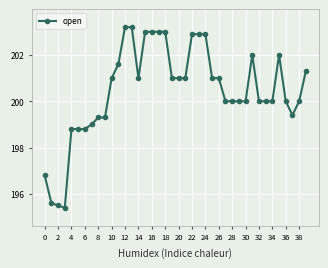

What is the smallest value displayed?

195.4